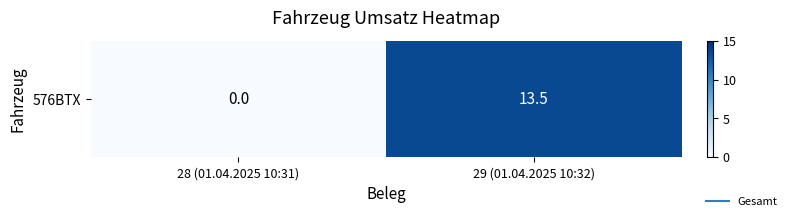

Reading left to right, what are all the values shown in this chart?

0.0	13.5